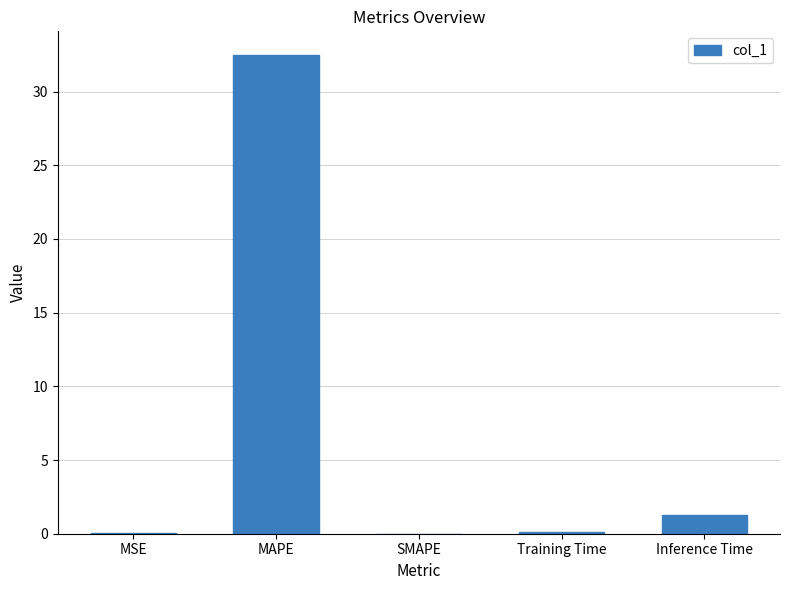

True or false: the data shows 1.3 at Inference Time.

True